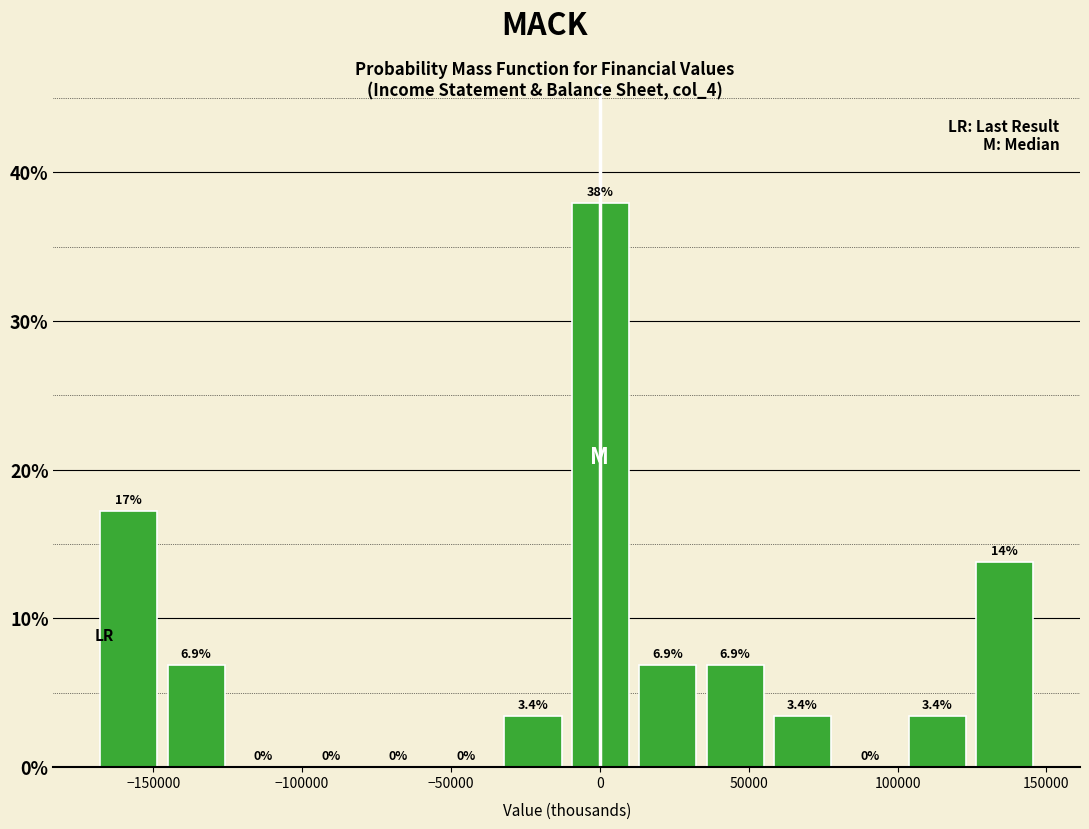

Over which range of the x-axis is the bar tallest?

-10000 to 10000